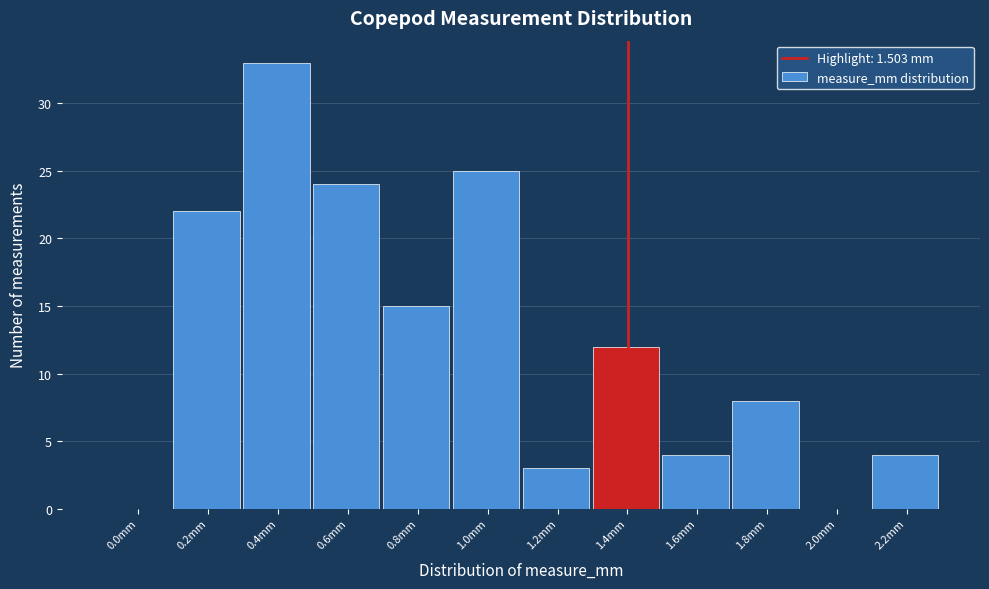

Reading left to right, list all the values displayed in this chart.

0.0mm=0	0.2mm=22	0.4mm=33	0.6mm=24	0.8mm=15	1.0mm=25	1.2mm=3	1.4mm=12	1.6mm=4	1.8mm=8	2.0mm=0	2.2mm=4